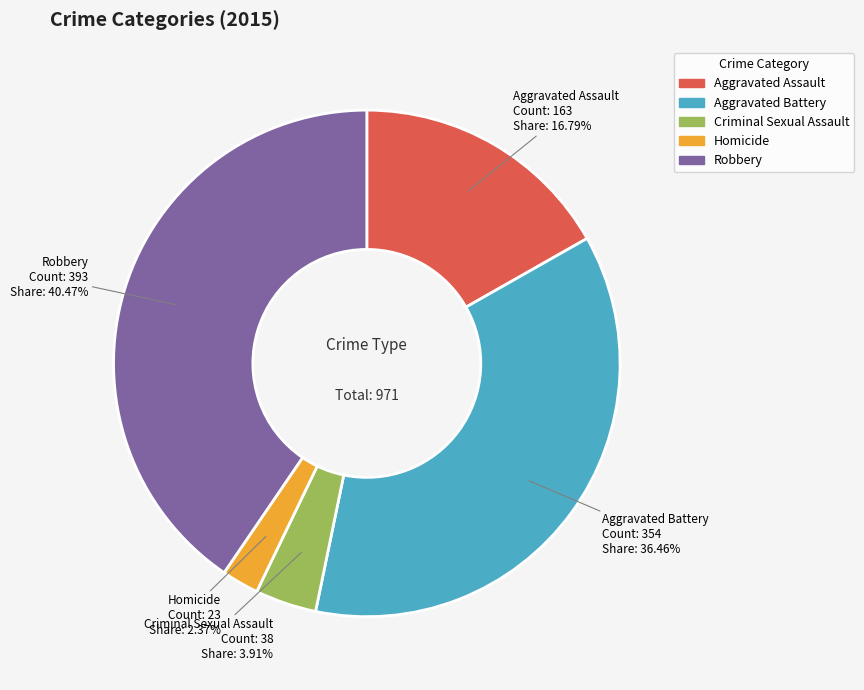

Is it true that Aggravated Assault is 28% of the pie?

False